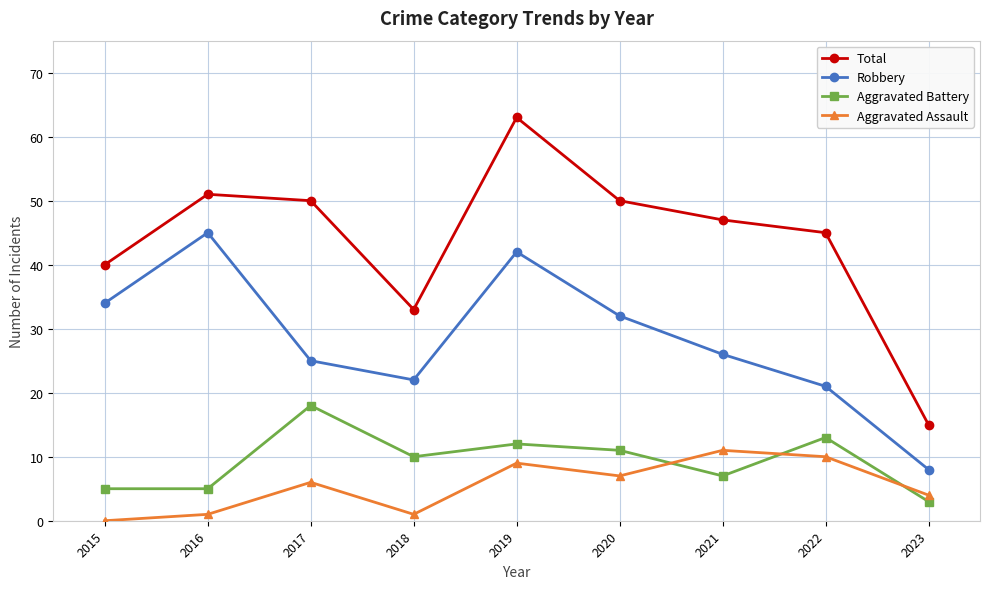

True or false: Aggravated Battery and Robbery cross at least once.

False